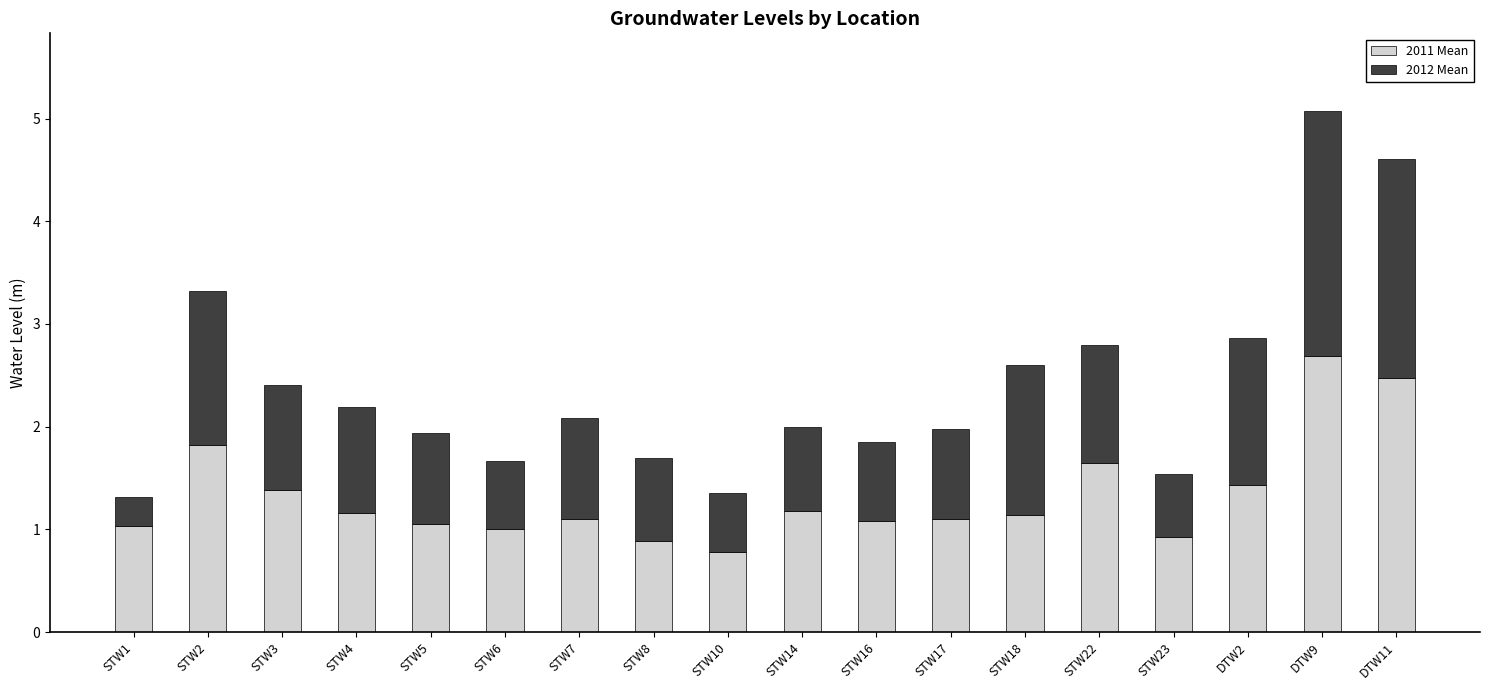

At which label does 2011 Mean reach its peak?

DTW9